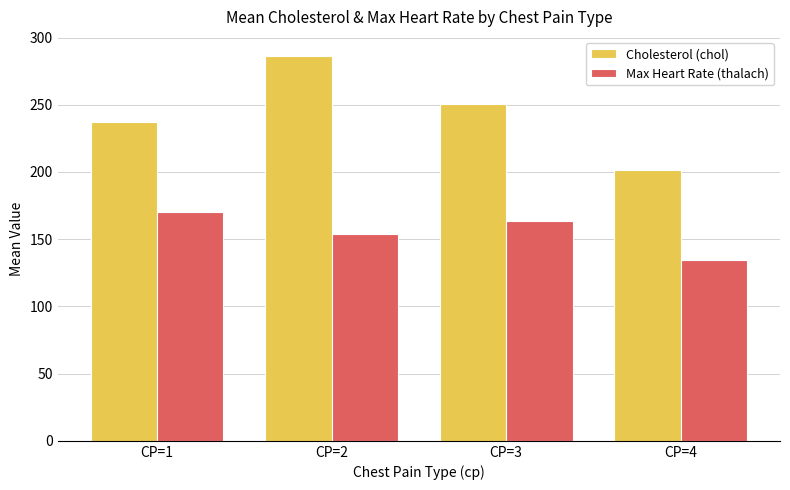

What is the value of the Cholesterol (chol) bar at the 1st from the left?

237.0